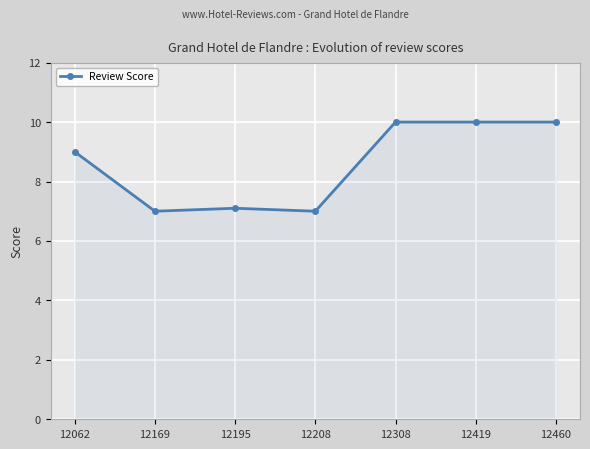

Is it true that the value at 12419 is 14.5?

False